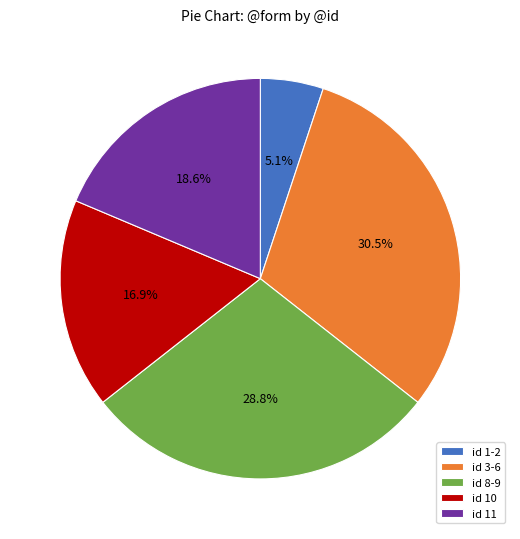

Which slice is the largest?

id 3-6